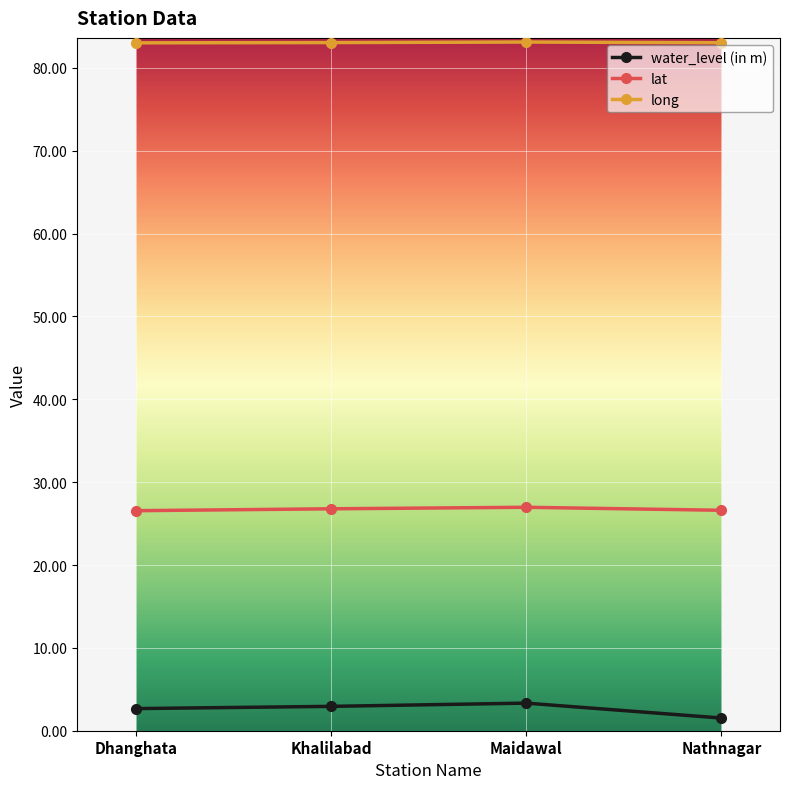

Is the value of lat at Dhanghata greater than the value of water_level (in m) at Khalilabad?

Yes